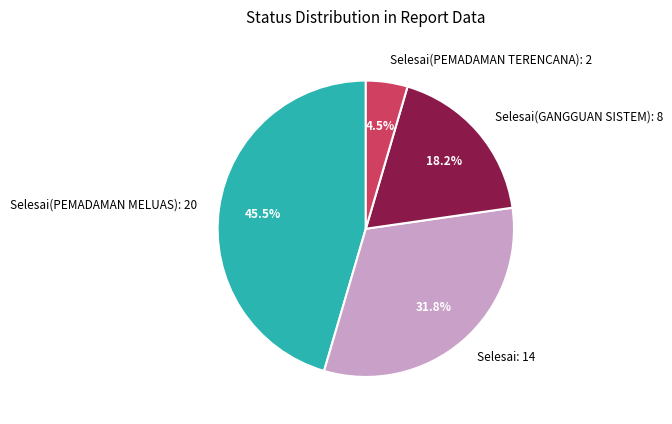

Between Selesai(PEMADAMAN TERENCANA): 2 and Selesai(PEMADAMAN MELUAS): 20, which is larger?

Selesai(PEMADAMAN MELUAS): 20